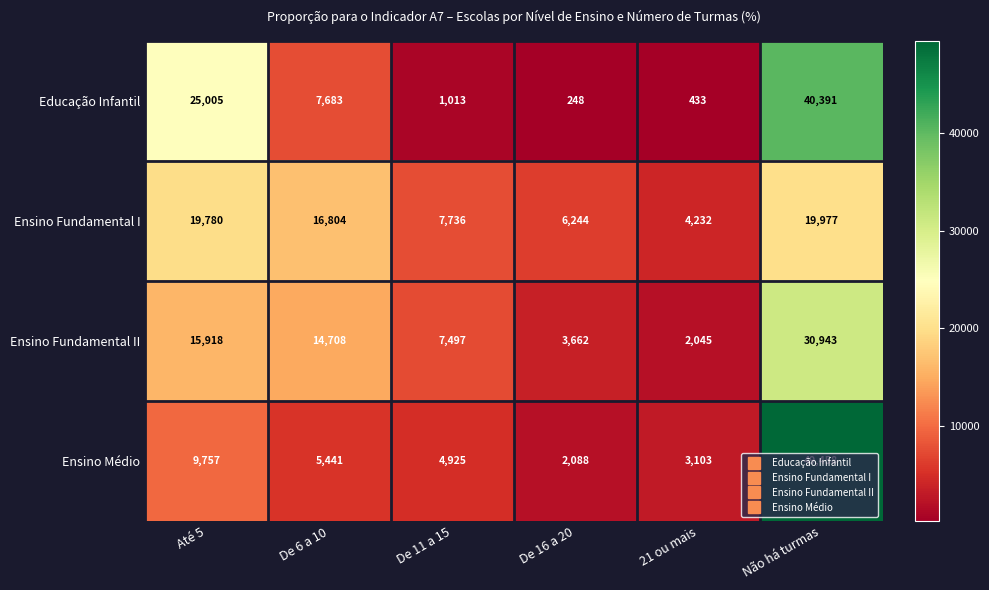

Between De 6 a 10 and Não há turmas, which series saw the biggest shift?

Ensino Médio